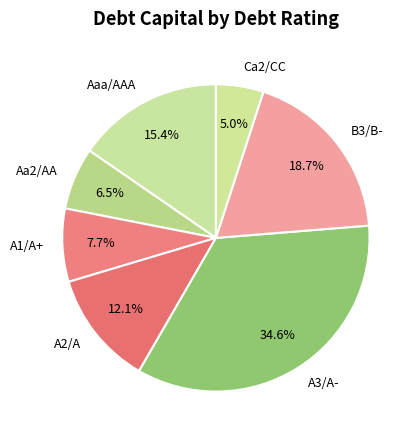

How many slices are in this pie chart?

7